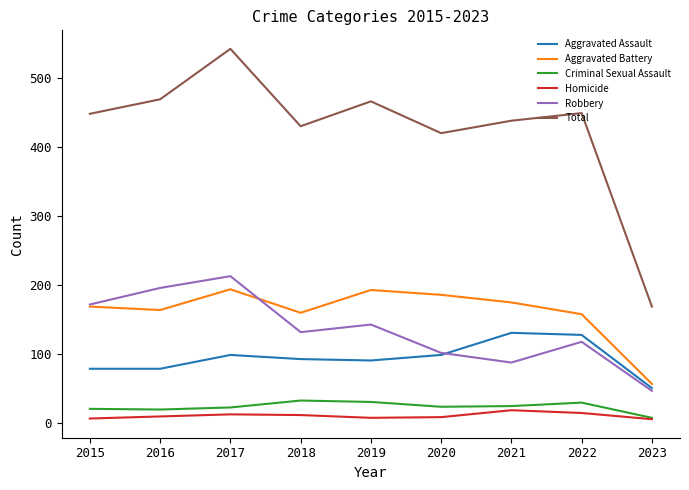

What is the total value across all series at 2022?

898